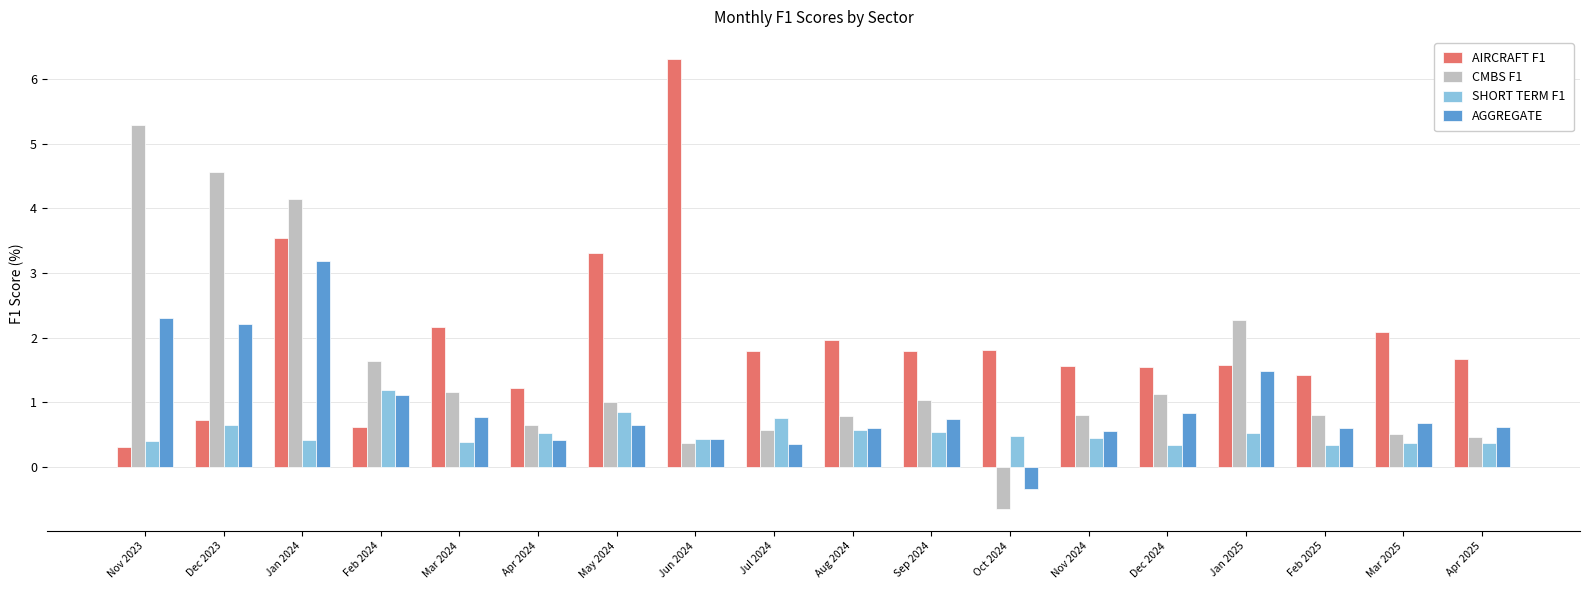

What is the total value across all series at Jul 2024?

3.5